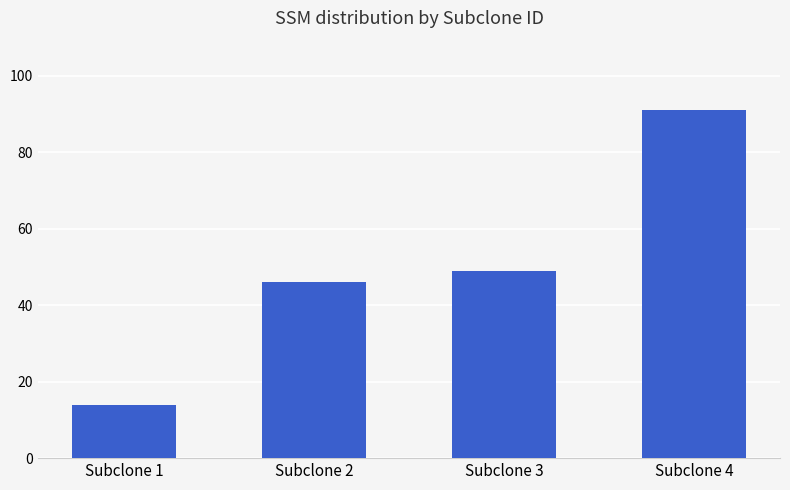

List the labels in order of value, largest first.

Subclone 4, Subclone 3, Subclone 2, Subclone 1